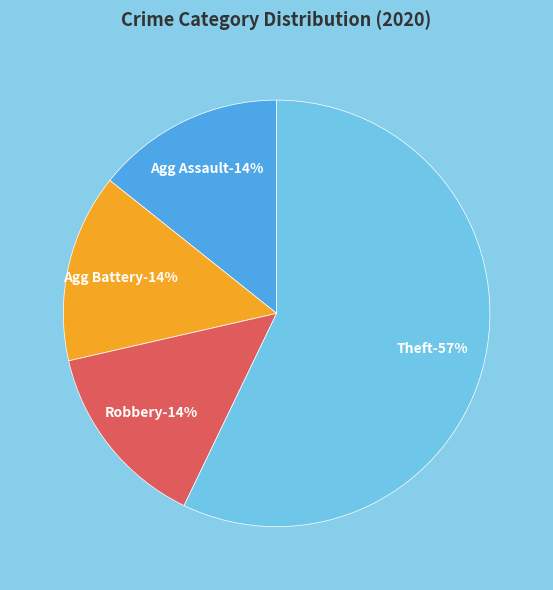

What is the total percentage of Aggravated Assault and Aggravated Battery?

28.6%